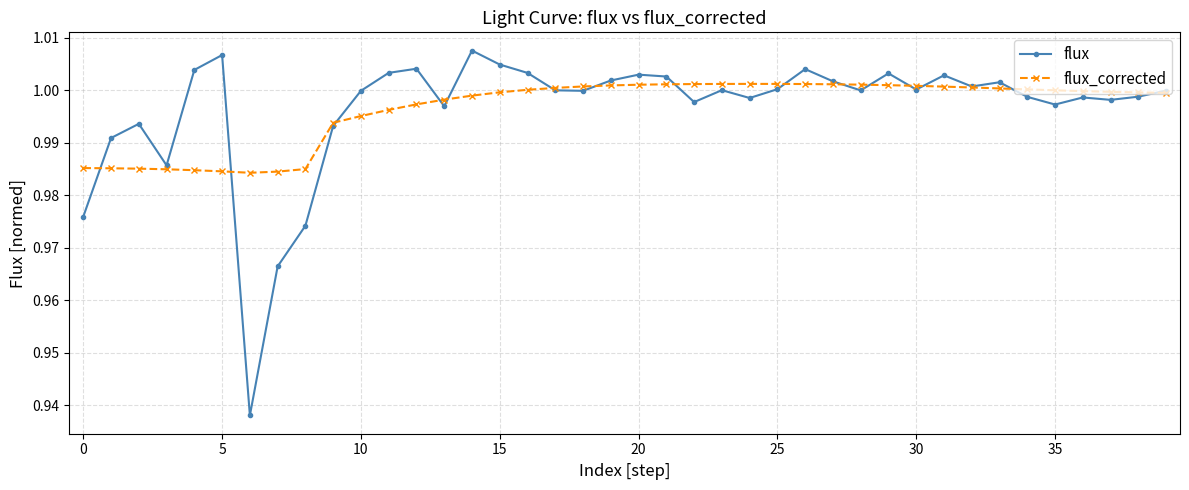

At how many categories does at least one series exceed 0?

40